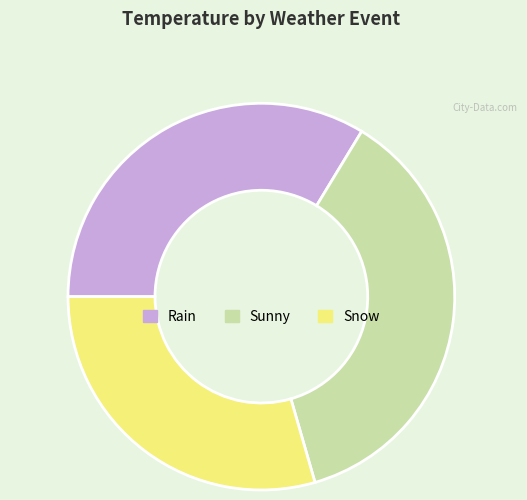

Is the sum of Rain and Sunny greater than half?

Yes